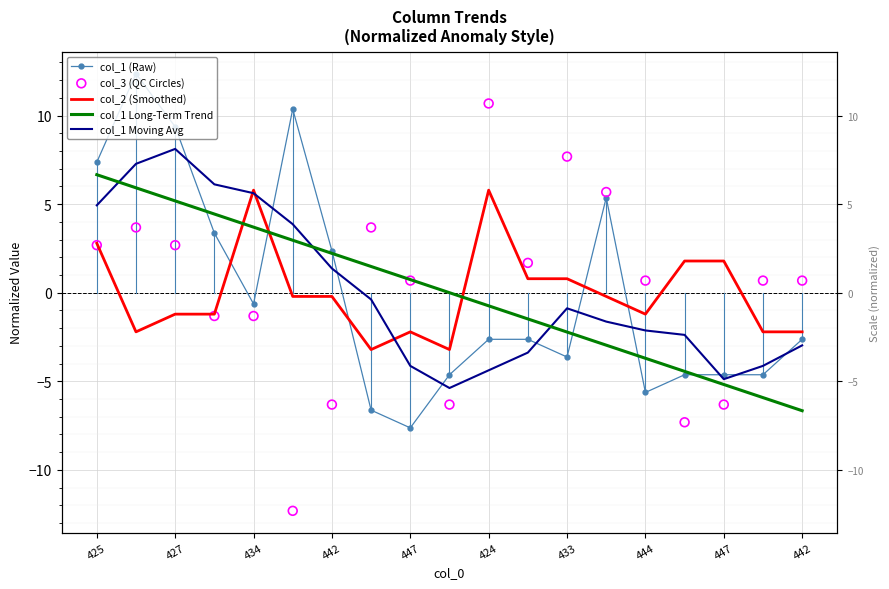

At how many categories does at least one series exceed 0?

18